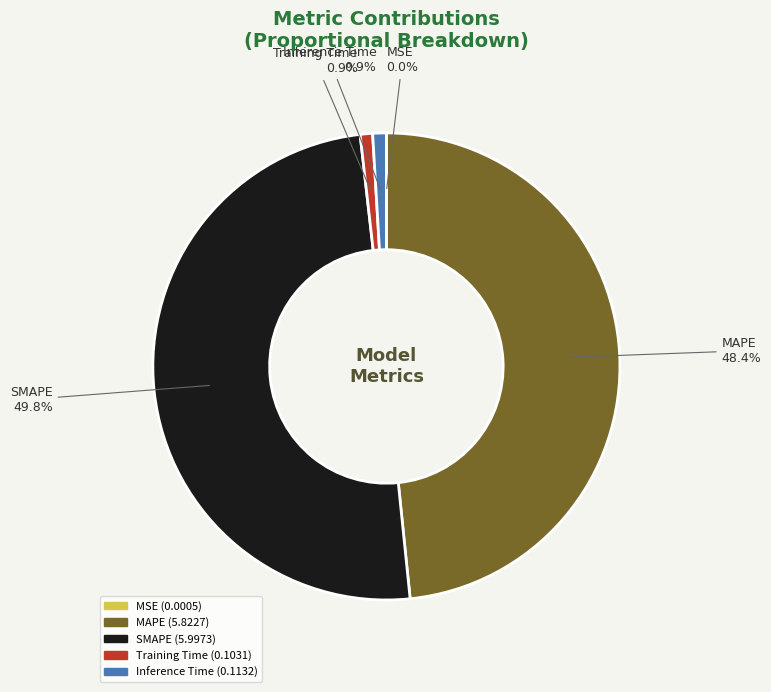

Is Inference Time the majority of the pie?

No